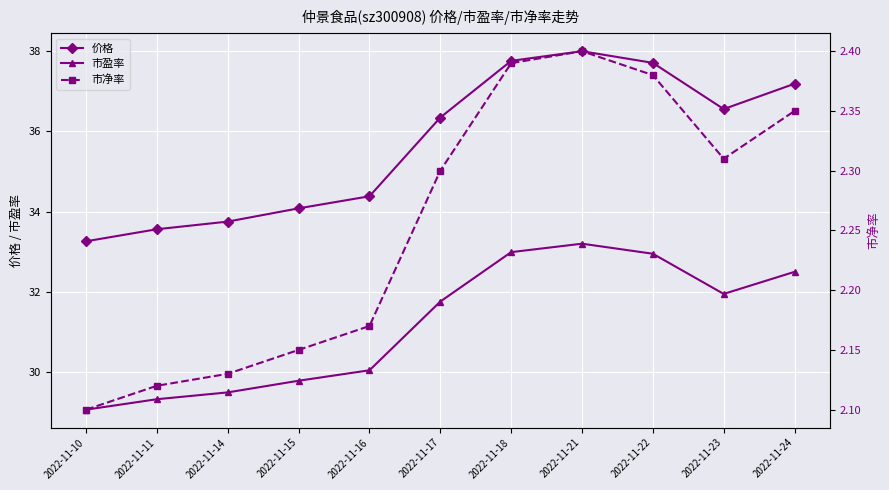

How many lines are shown in the chart?

3